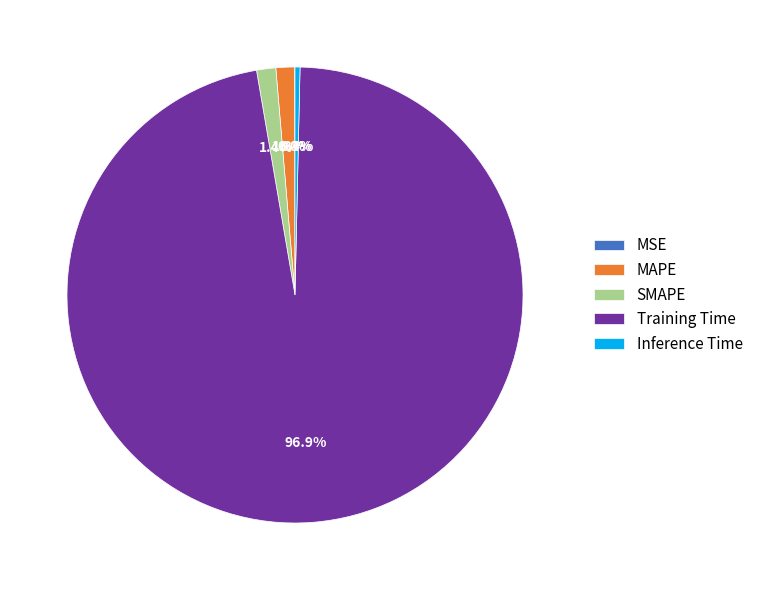

To the nearest percent, what is the difference between the largest and smallest slice percentages?

97%